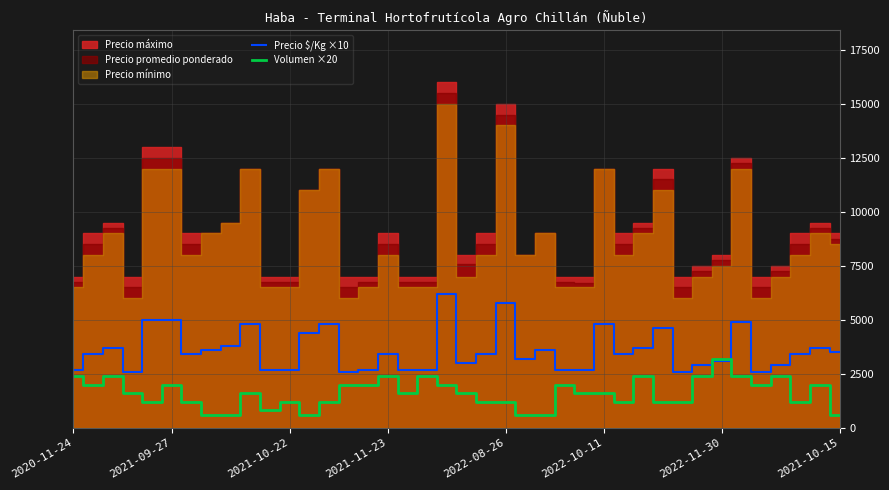

The value of Precio $/Kg ×10 at 2022-10-11 is 8470. True or false?

False